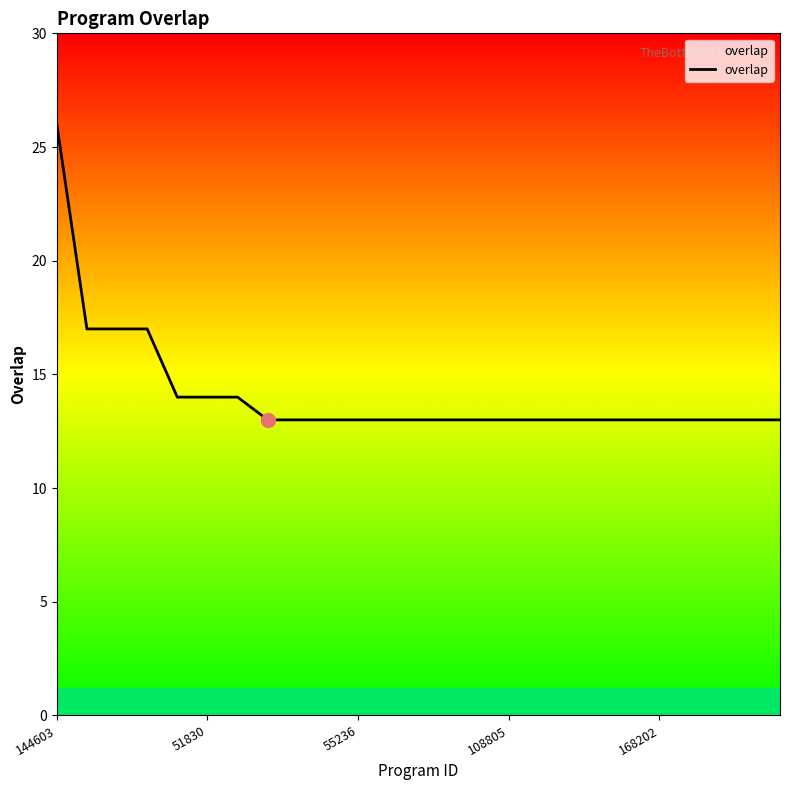

What is the greatest value displayed?

26